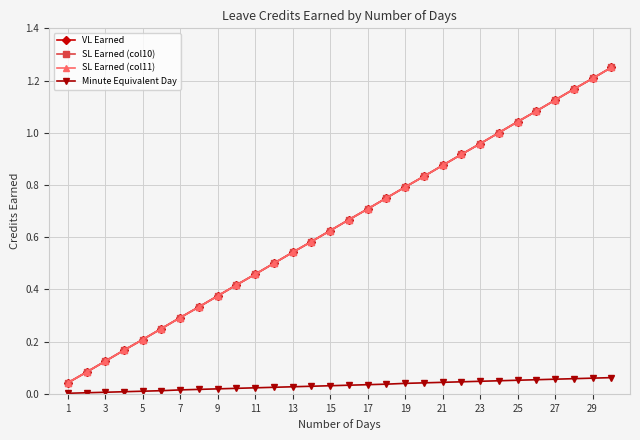

Reading left to right, what are all the values shown in this chart?

VL Earned: 0.0	0.1	0.1	0.2	0.2	0.2	0.3	0.3	0.4	0.4	0.5	0.5	0.5	0.6	0.6	0.7	0.7	0.8	0.8	0.8	0.9	0.9	1.0	1.0	1.0	1.1	1.1	1.2	1.2	1.2
SL Earned (col10): 0.0	0.1	0.1	0.2	0.2	0.2	0.3	0.3	0.4	0.4	0.5	0.5	0.5	0.6	0.6	0.7	0.7	0.8	0.8	0.8	0.9	0.9	1.0	1.0	1.0	1.1	1.1	1.2	1.2	1.2
SL Earned (col11): 0.0	0.1	0.1	0.2	0.2	0.2	0.3	0.3	0.4	0.4	0.5	0.5	0.5	0.6	0.6	0.7	0.7	0.8	0.8	0.8	0.9	0.9	1.0	1.0	1.0	1.1	1.1	1.2	1.2	1.2
Minute Equivalent Day: 0.0	0.0	0.0	0.0	0.0	0.0	0.0	0.0	0.0	0.0	0.0	0.0	0.0	0.0	0.0	0.0	0.0	0.0	0.0	0.0	0.0	0.0	0.0	0.1	0.1	0.1	0.1	0.1	0.1	0.1